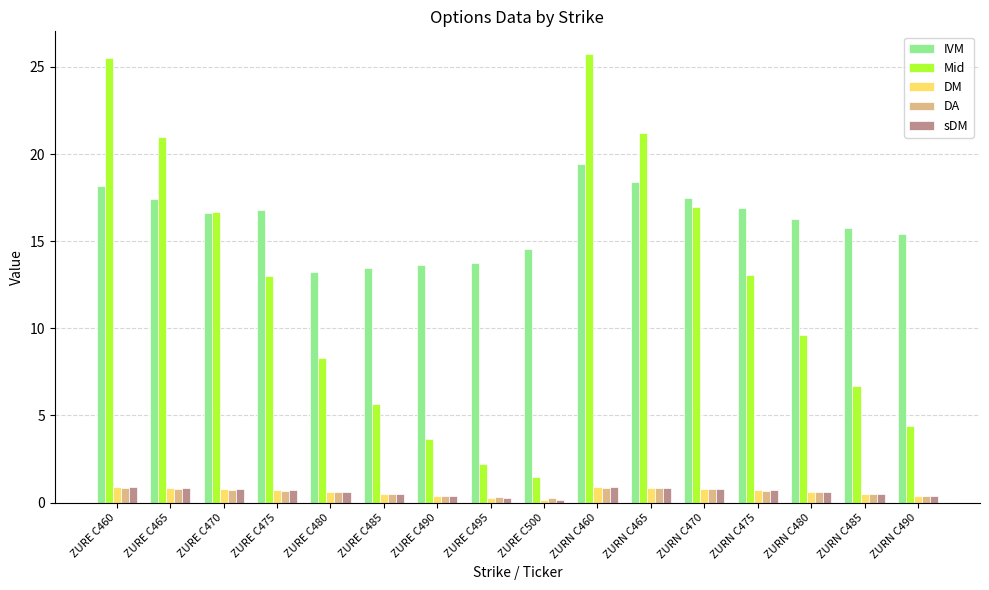

The value of Mid at ZURN C465 is 21.2. True or false?

True